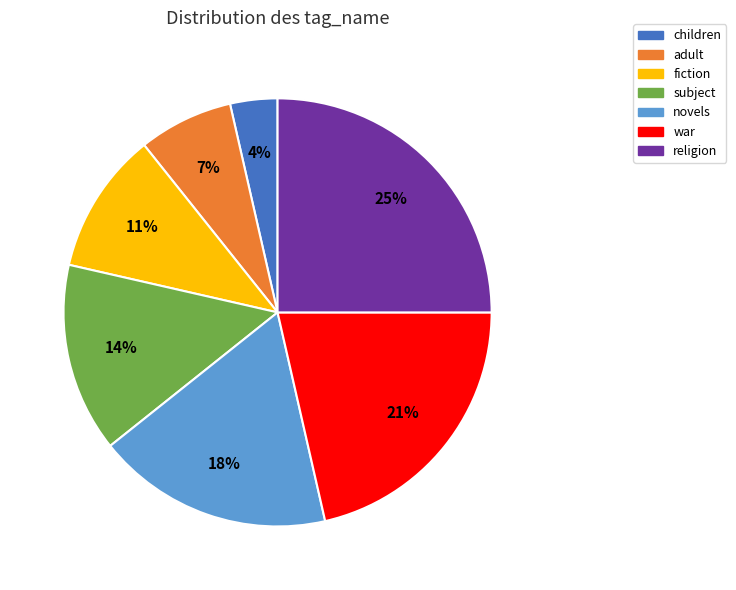

The fiction slice represents 3% of the pie. True or false?

False